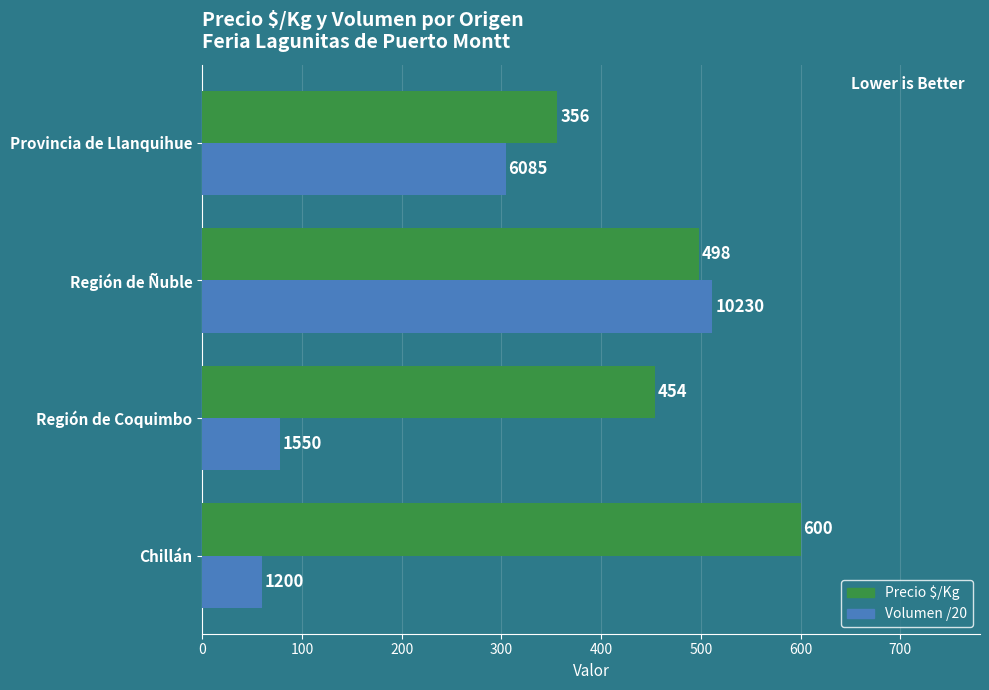

Which series changed the most between Región de Coquimbo and Región de Ñuble?

Volumen /20